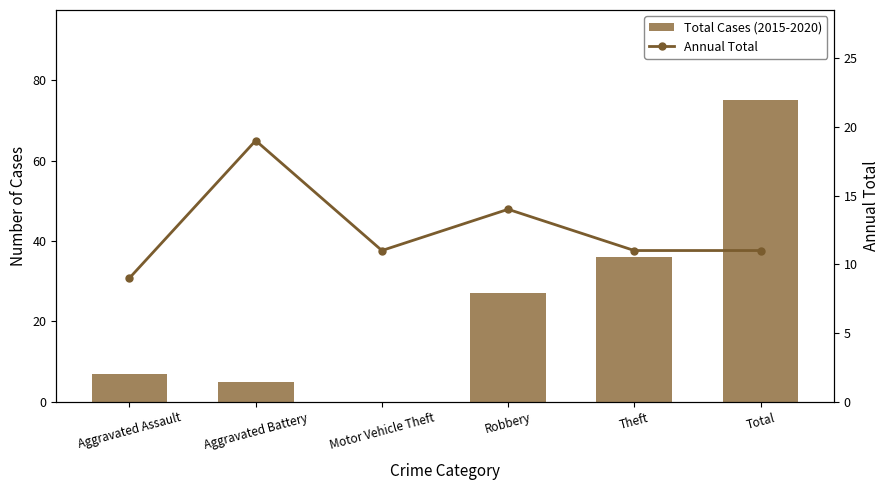

What is the value of the Annual Total bar at the 4th from the left?

14